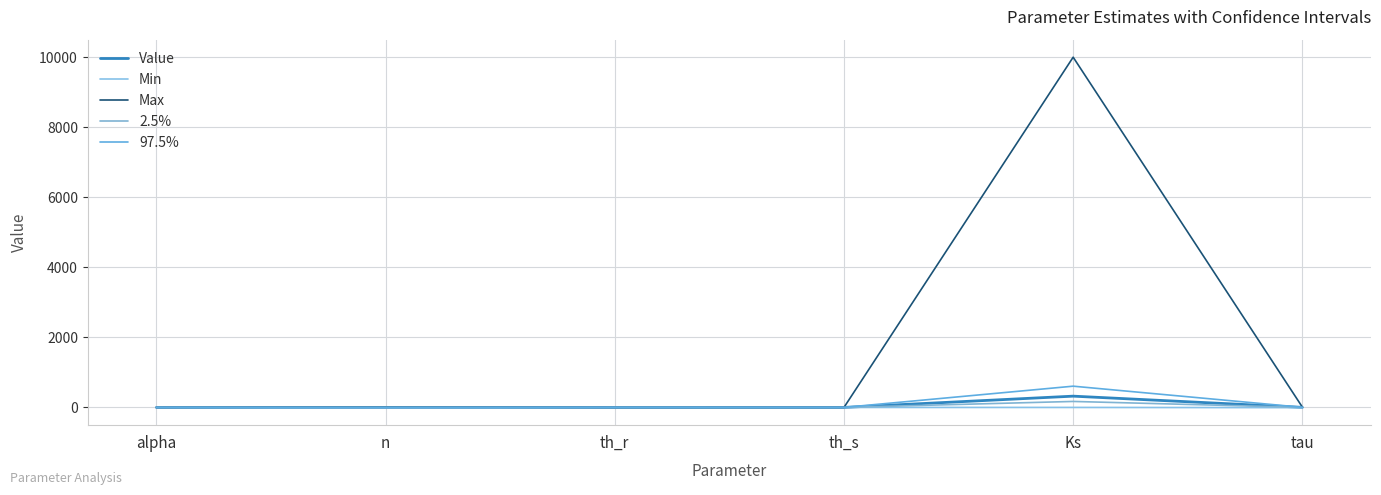

Reading left to right, list all the values displayed in this chart.

Value: 0.0	1.3	0.0	0.4	322.1	2.1
Min: 0.0	1.0	0.0	0.1	0.0	-6.0
Max: 0.5	15.0	0.4	1.0	10000.0	10.0
2.5%: 0.0	1.3	0.0	0.4	171.0	1.3
97.5%: 0.0	1.3	0.1	0.4	606.9	3.0